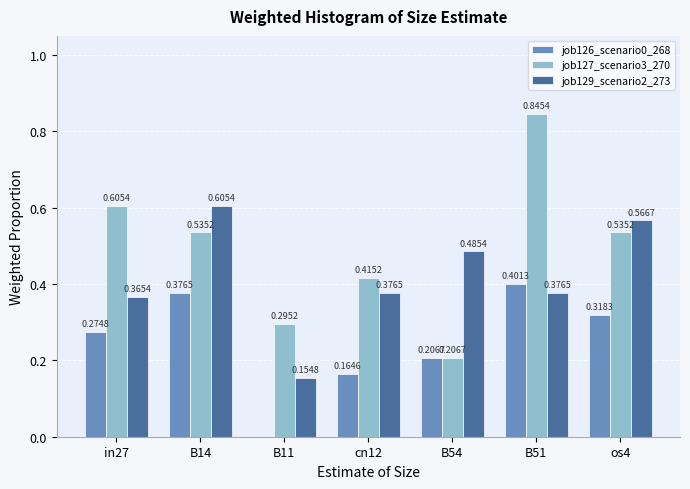

Which series changed the most between B14 and B51?

job127_scenario3_270